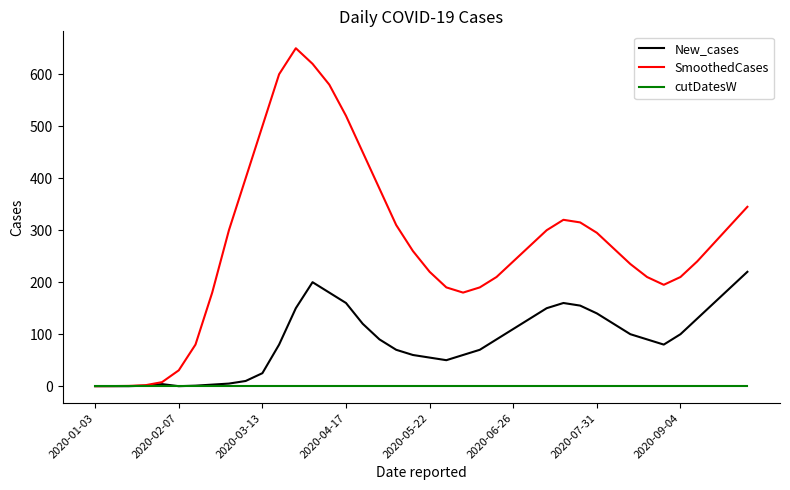

Which series has the largest range (max minus min)?

SmoothedCases